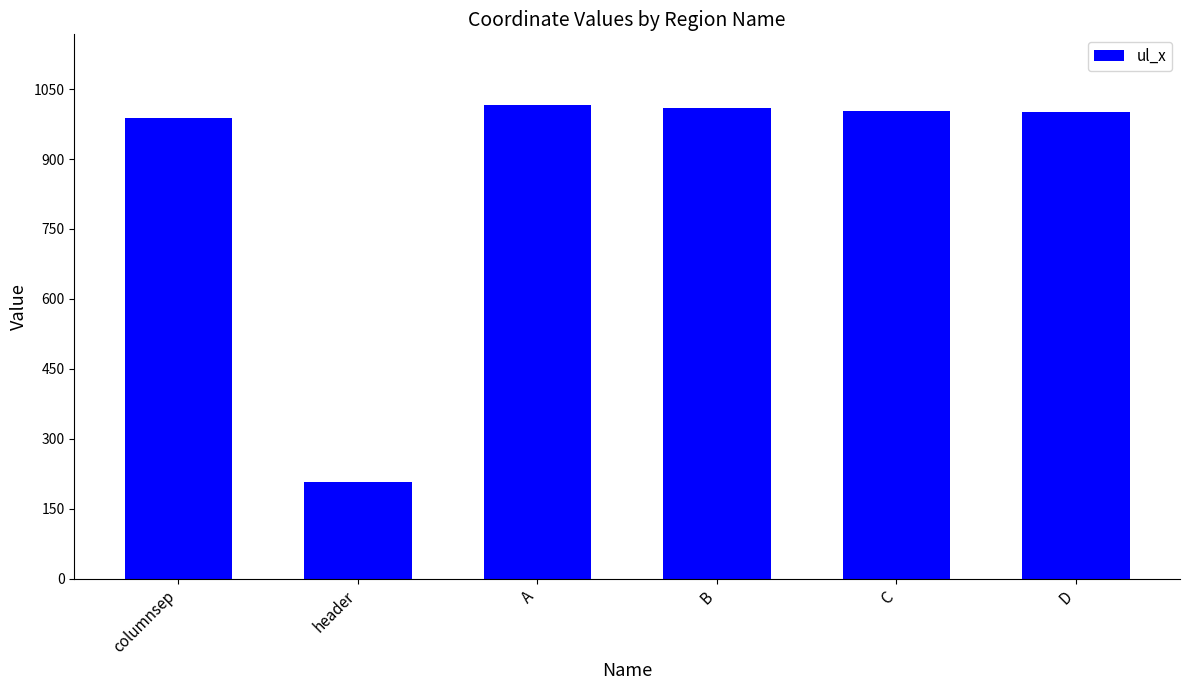

Is it true that the value at D is 1001?

True